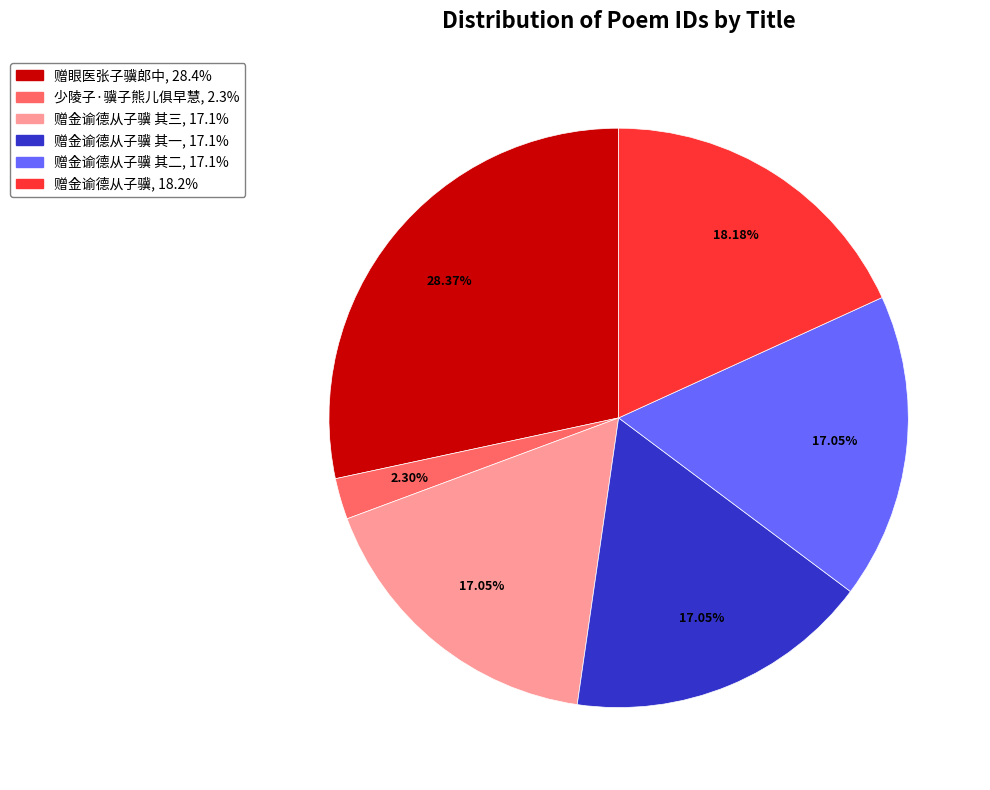

Does any single category account for the majority?

No